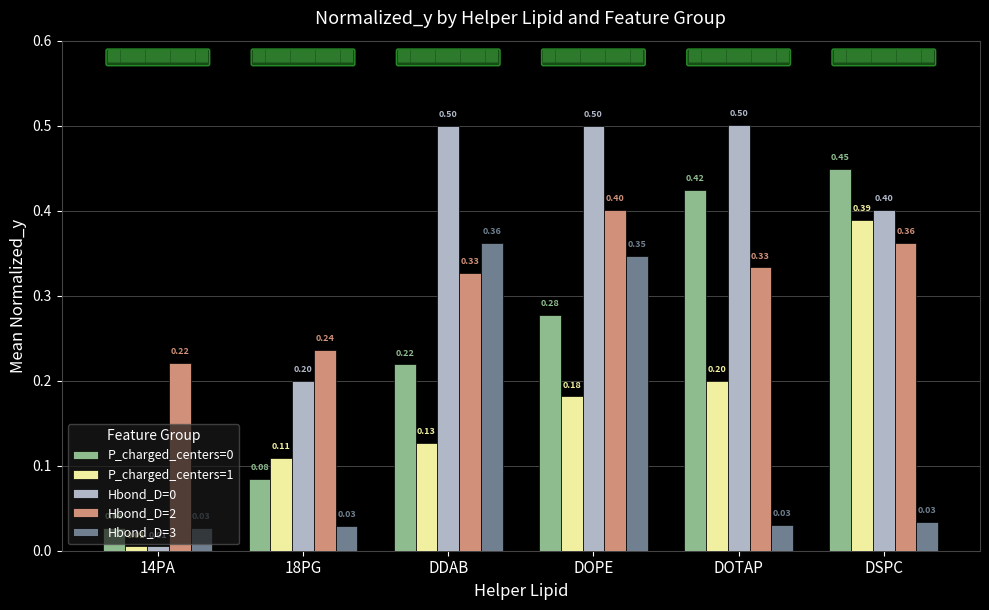

Is the value of P_charged_centers=0 at DOTAP greater than the value of Hbond_D=0 at DDAB?

No